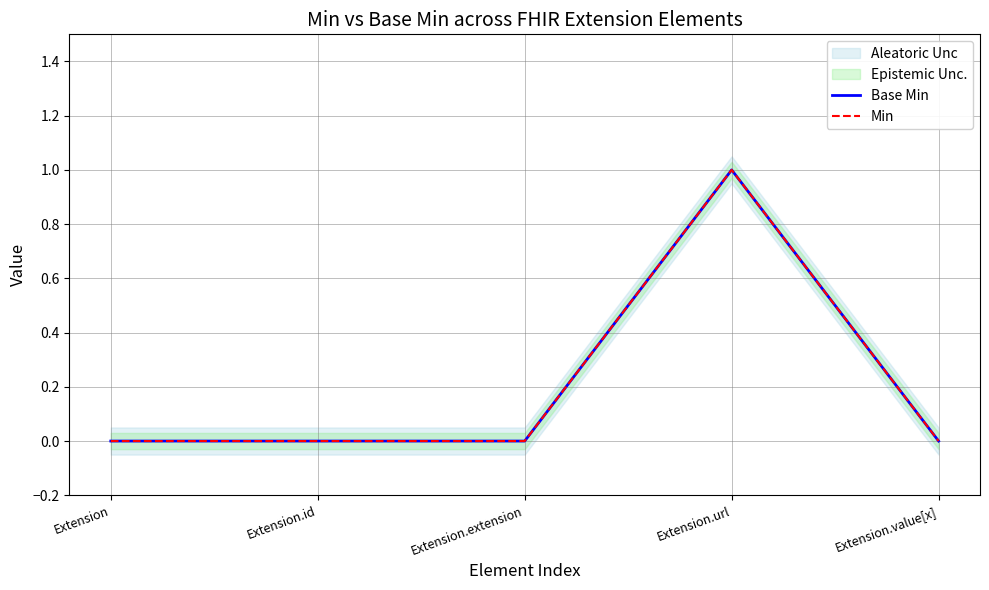

At which category does the chart reach its minimum across all series?

Extension